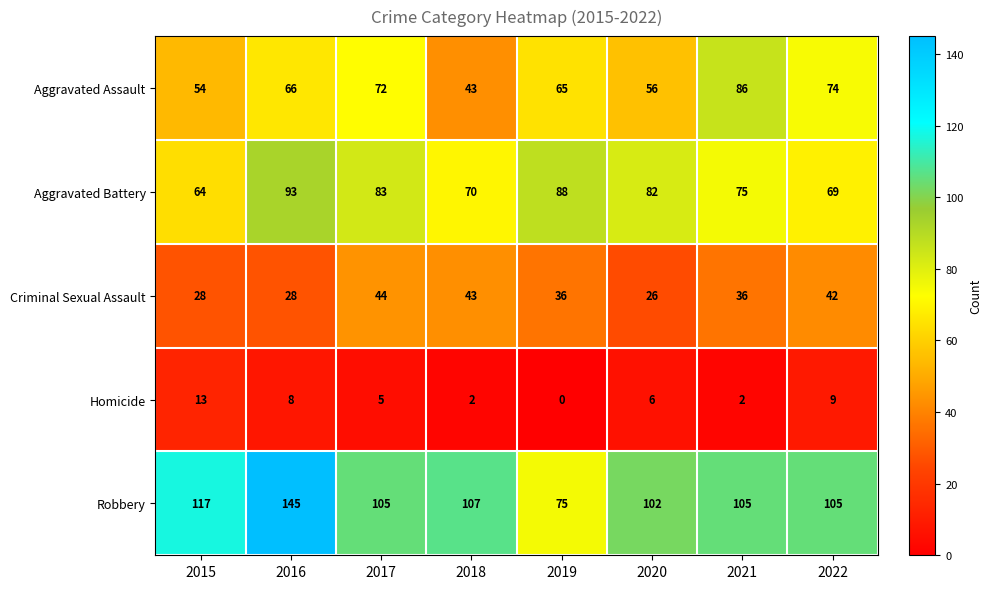

Which series has the largest range (max minus min)?

Robbery